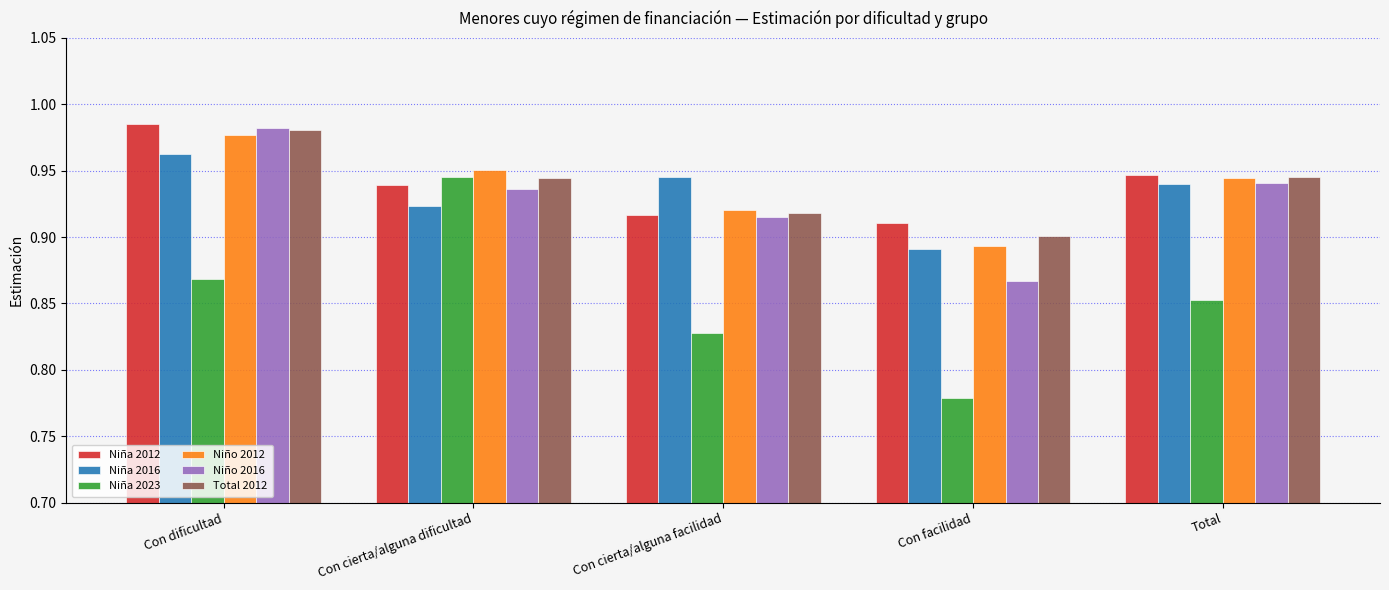

At which category is the sum across all series the highest?

Con dificultad